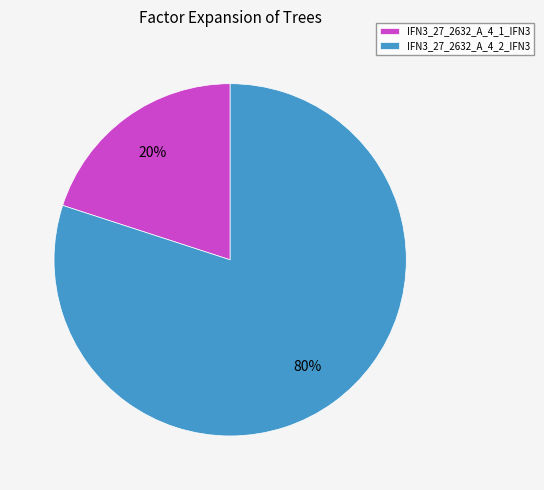

Combined, do IFN3_27_2632_A_4_1_IFN3 and IFN3_27_2632_A_4_2_IFN3 account for over 50%?

Yes